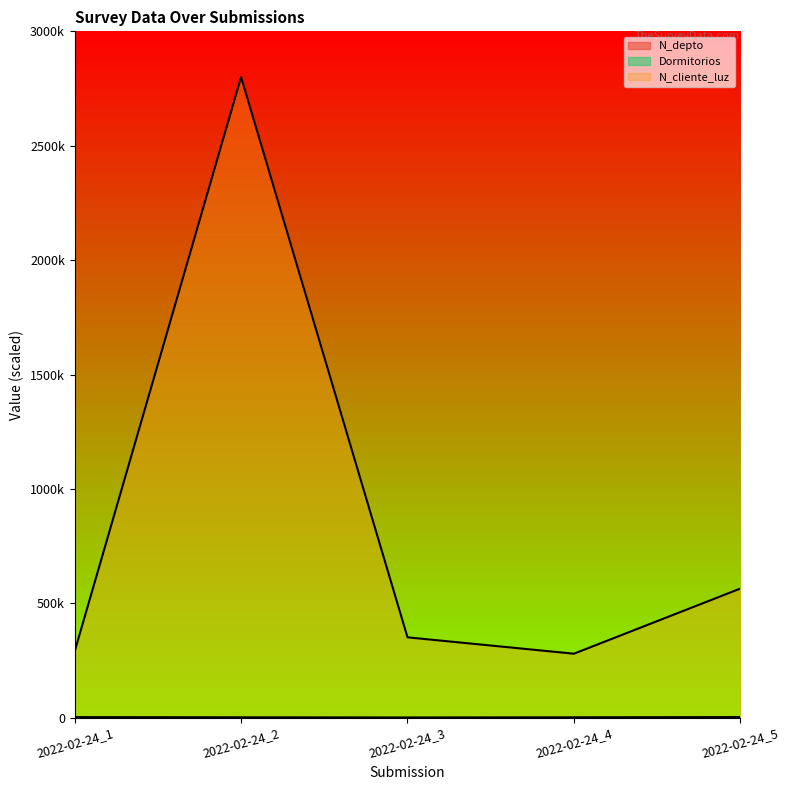

What is the average value of the Dormitorios series?

4.5